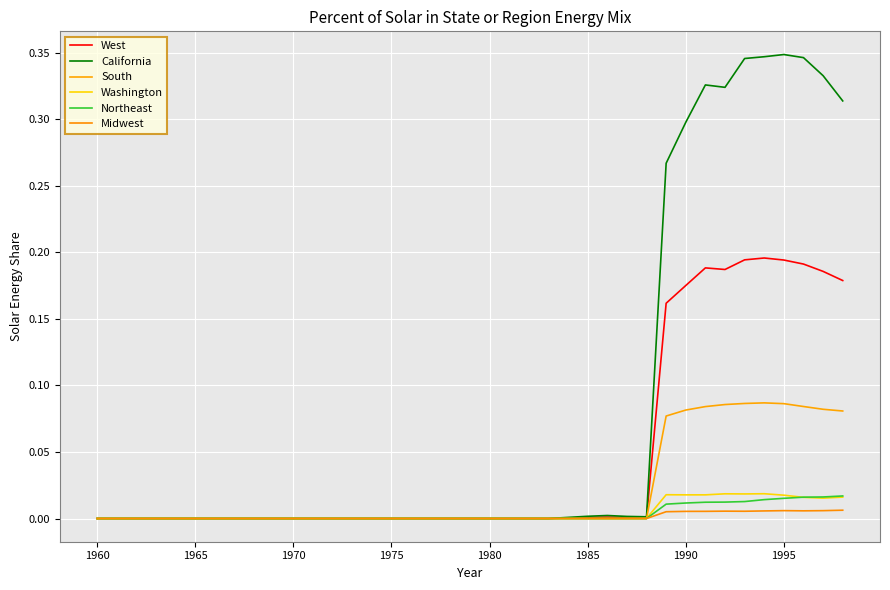

What is the sum of all Midwest values?

0.1